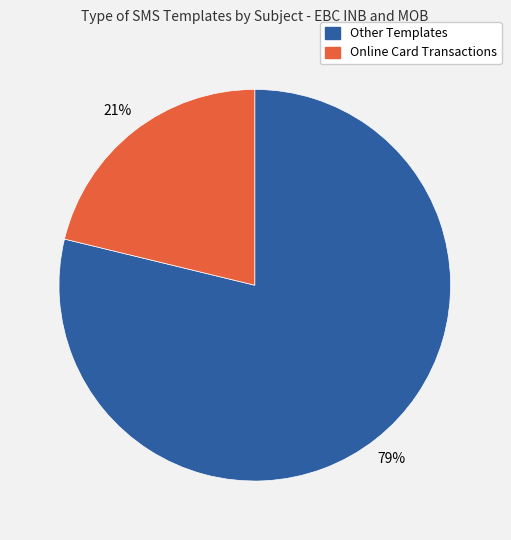

Is there a majority slice in this chart?

Yes